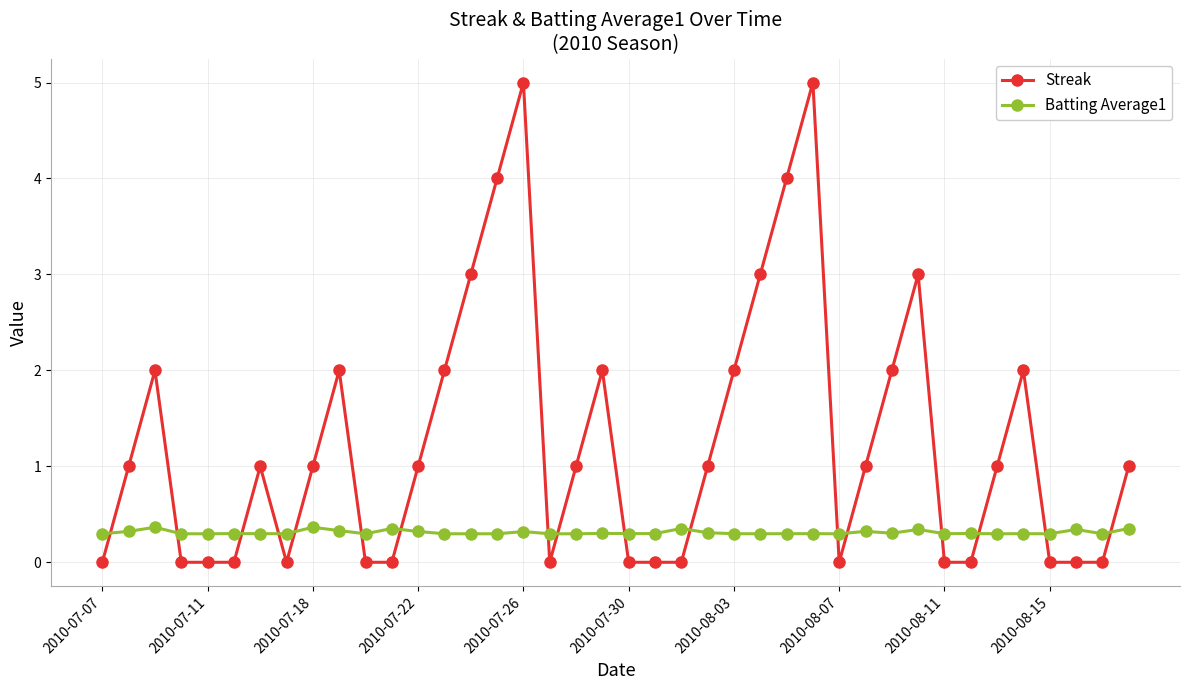

Does the chart display data point markers on the line(s)?

Yes